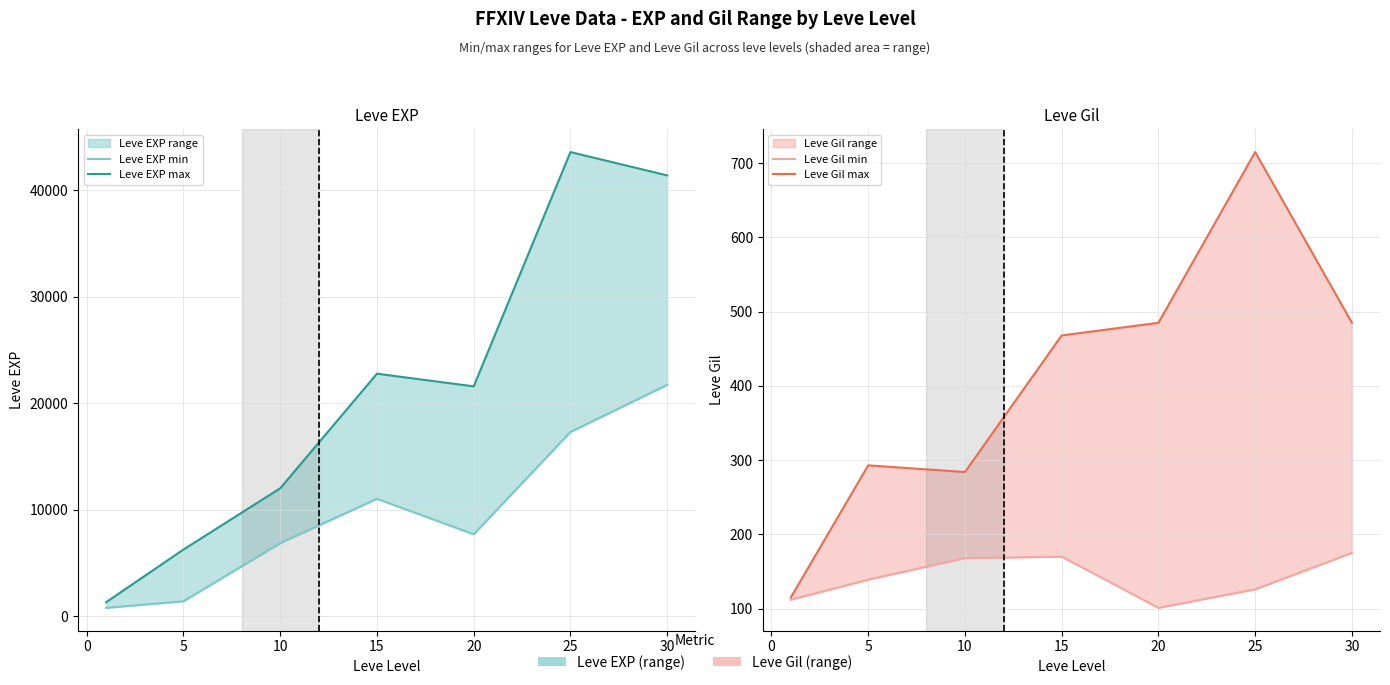

True or false: Leve EXP max and Leve Gil min cross at least once.

False